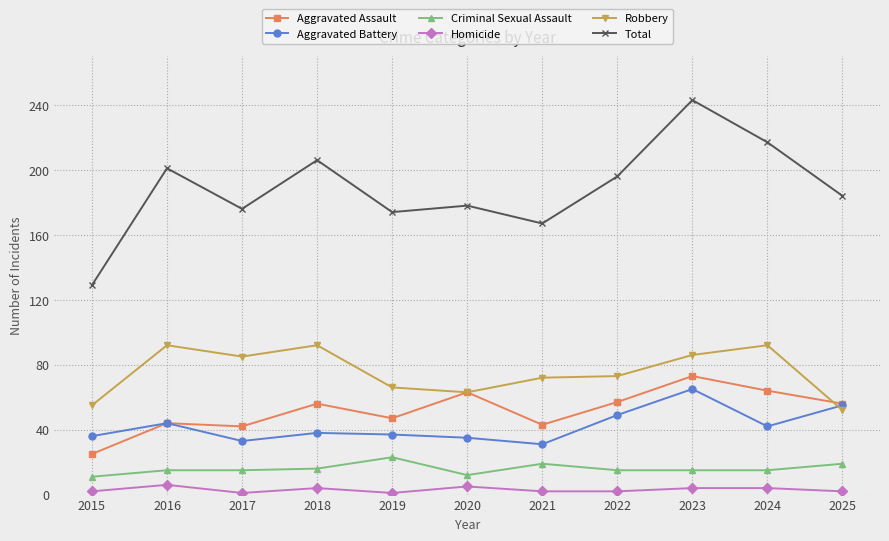

What is the total value across all series at 2025?

368